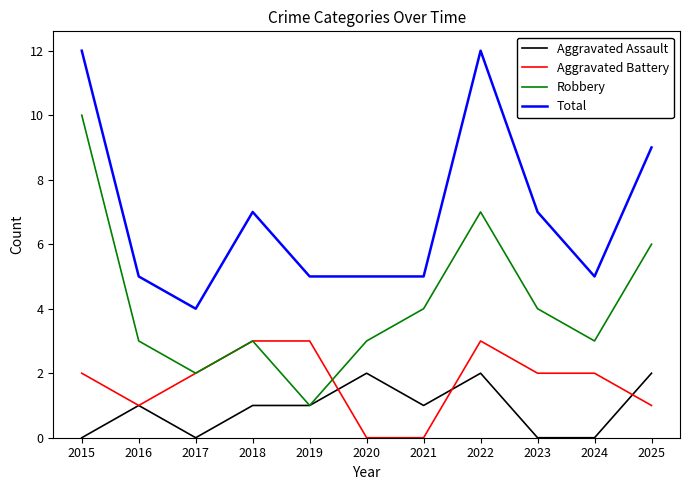

Is the value of Robbery at 2022 greater than the value of Aggravated Battery at 2016?

Yes